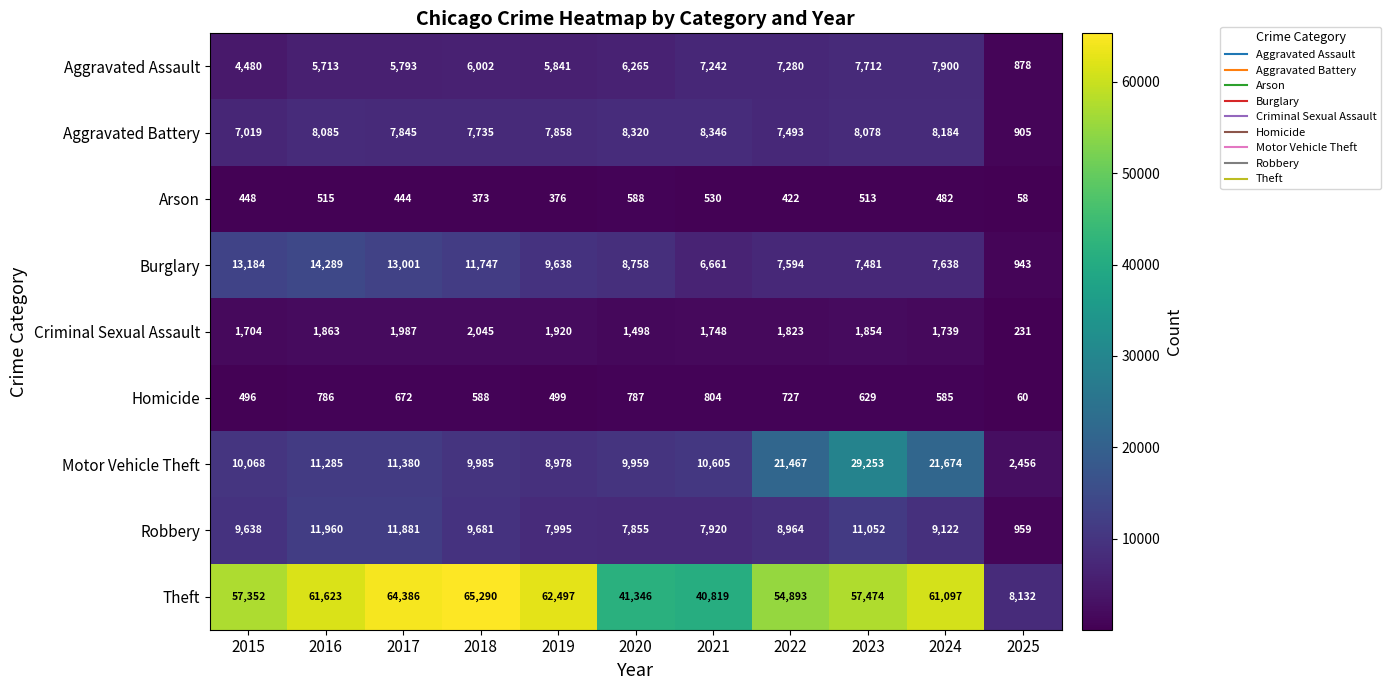

Which series has the largest range (max minus min)?

Theft